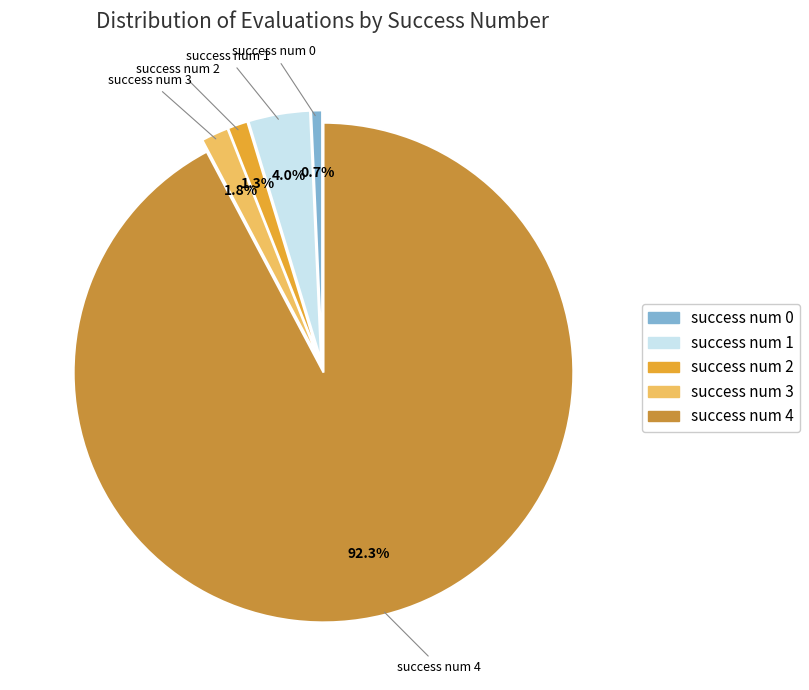

How many segments does this pie chart have?

5